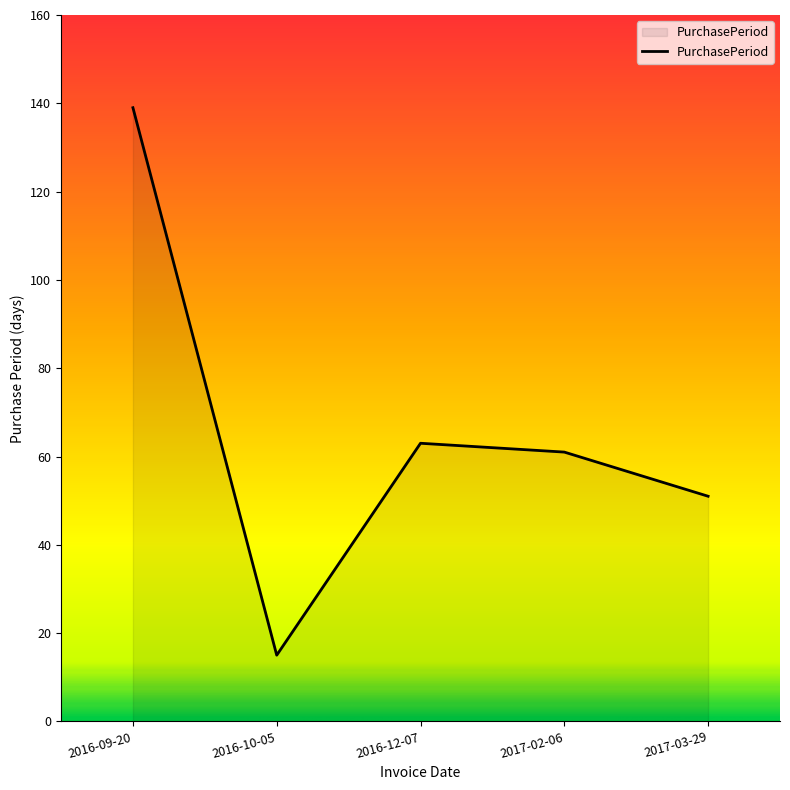

What position from the right is 2016-09-20?

5